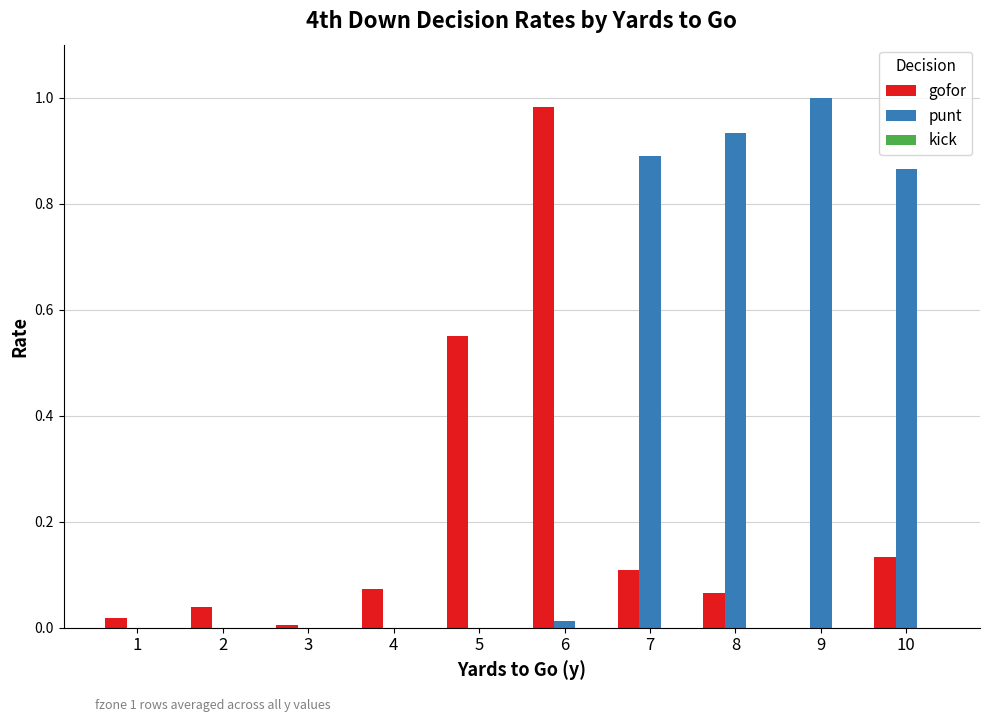

Count the number of categories in the chart.

10